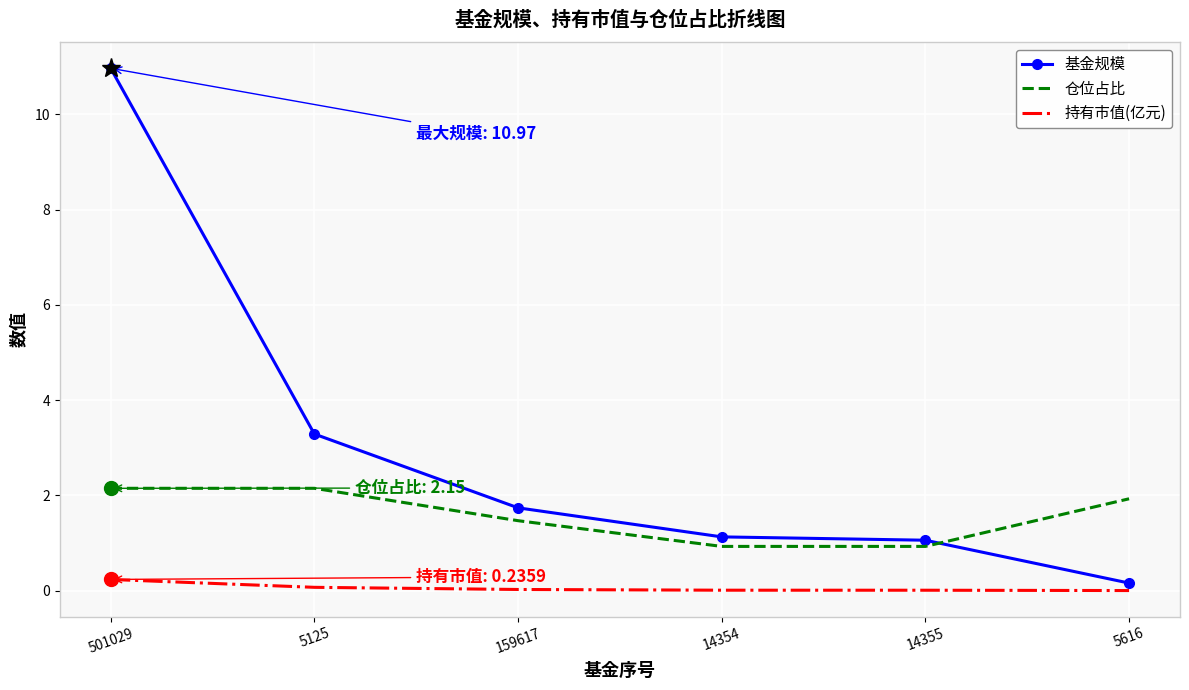

The 仓位占比 series shows 3.7 at 5125. True or false?

False